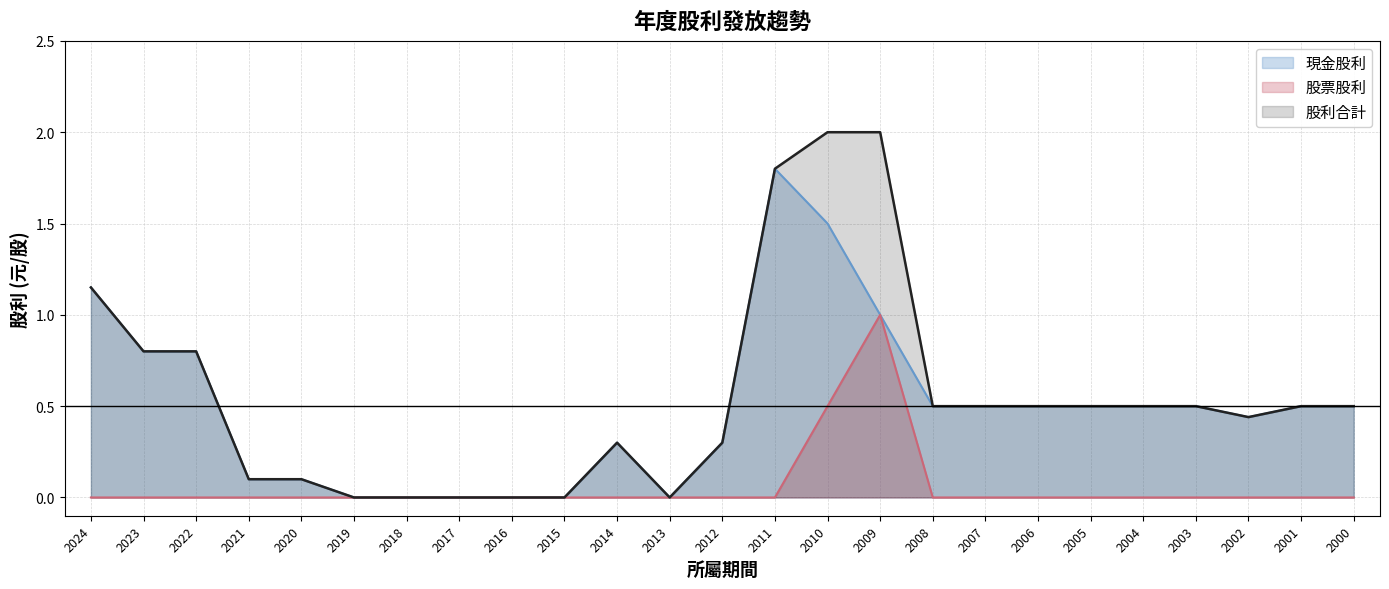

Which series has the widest spread of values?

股利合計